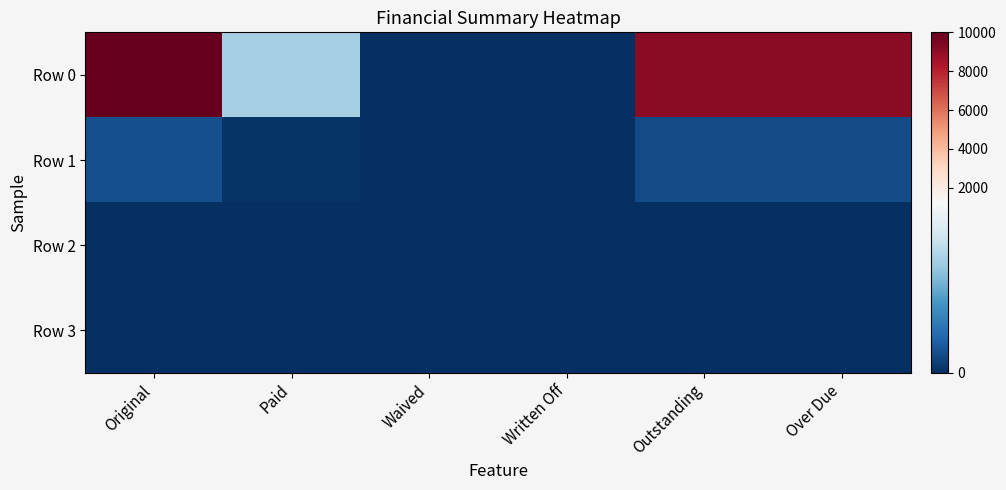

Which series changed the most between Paid and Outstanding?

Row 0